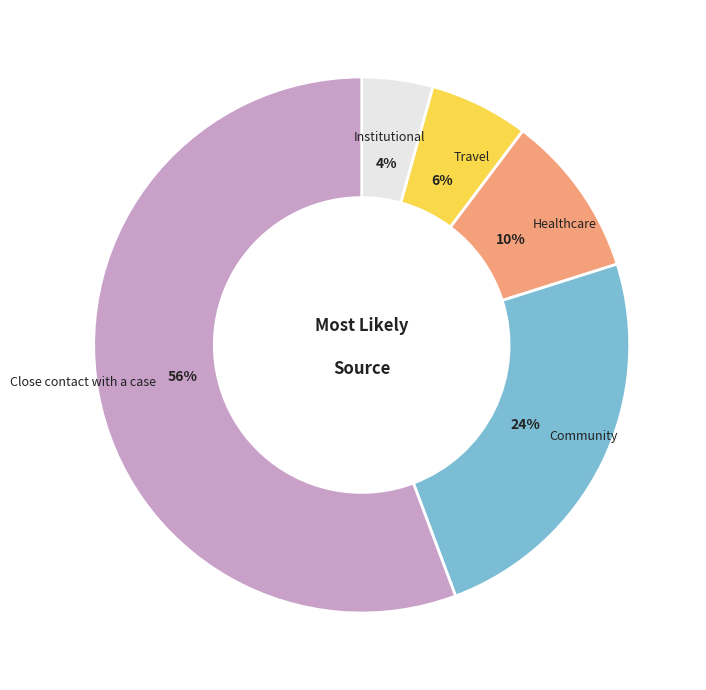

To the nearest percent, what is the average slice percentage?

20%